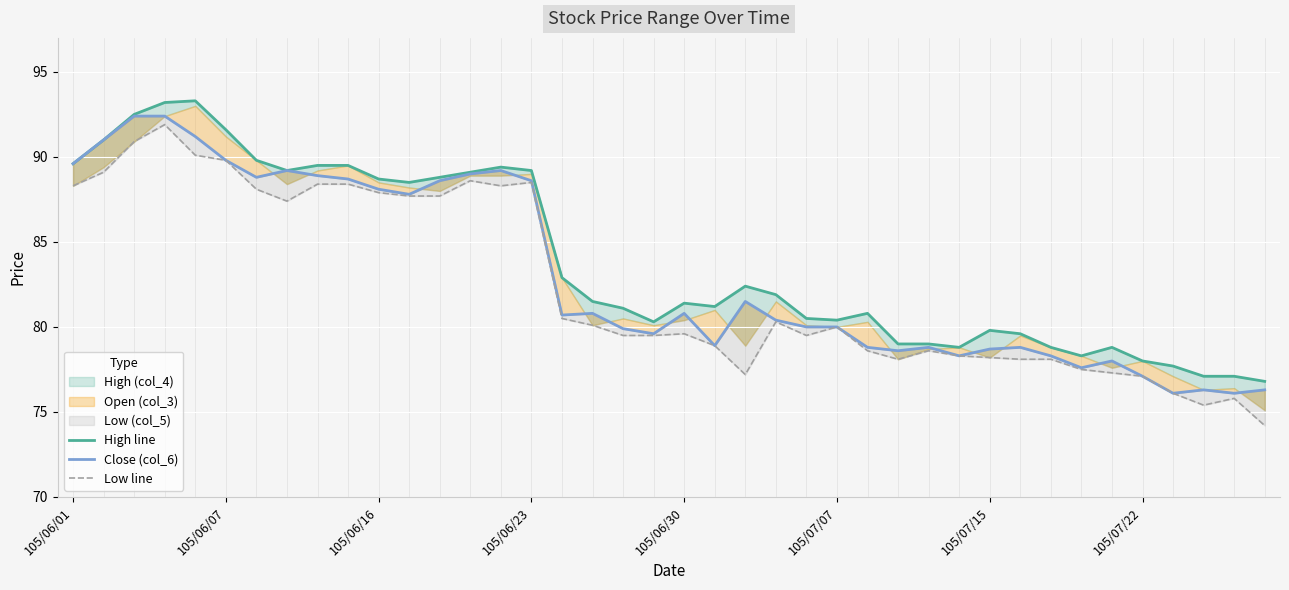

What is the spread (max minus min) of values at 105/06/01?

1.3